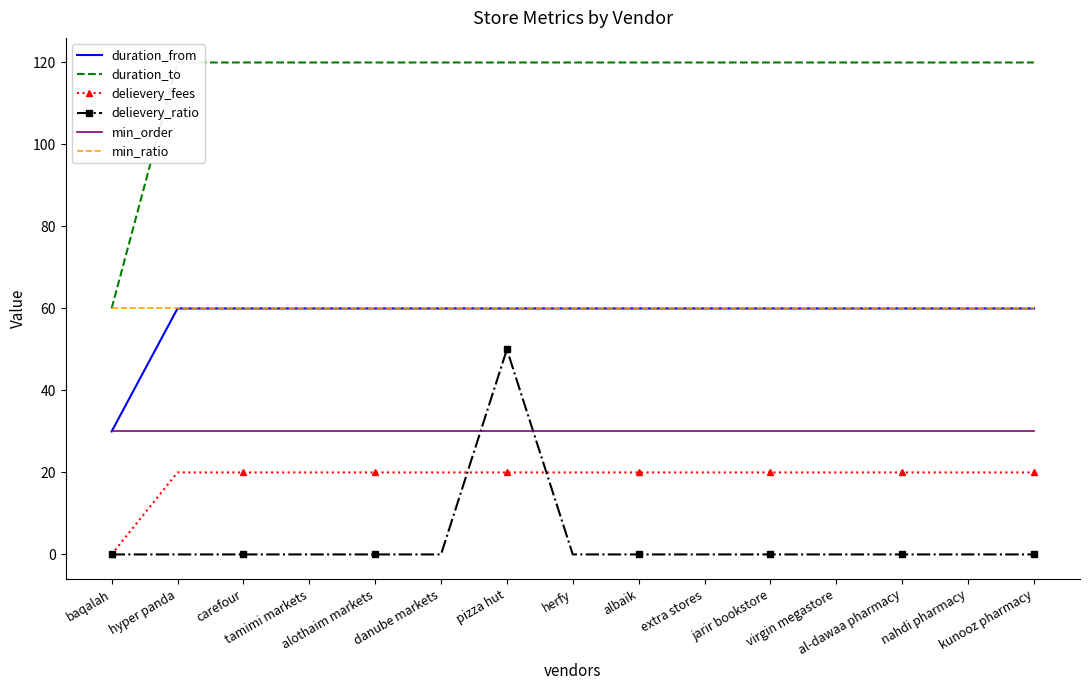

Reading left to right, transcribe all the data shown in this chart.

duration_from: 30	60	60	60	60	60	60	60	60	60	60	60	60	60	60
duration_to: 60	120	120	120	120	120	120	120	120	120	120	120	120	120	120
delievery_fees: 0	20	20	20	20	20	20	20	20	20	20	20	20	20	20
delievery_ratio: 0	0	0	0	0	0	50	0	0	0	0	0	0	0	0
min_order: 30	30	30	30	30	30	30	30	30	30	30	30	30	30	30
min_ratio: 60	60	60	60	60	60	60	60	60	60	60	60	60	60	60